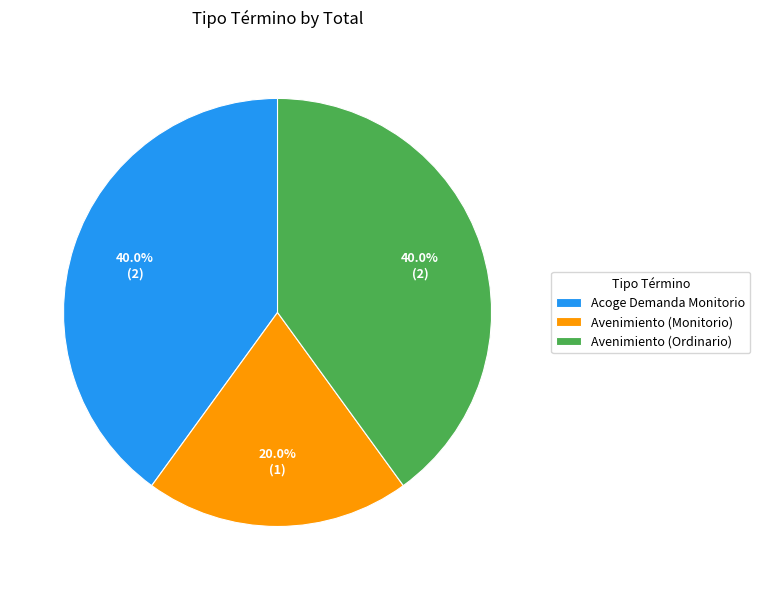

What is the total percentage of Avenimiento (Ordinario) and Avenimiento (Monitorio)?

60.0%